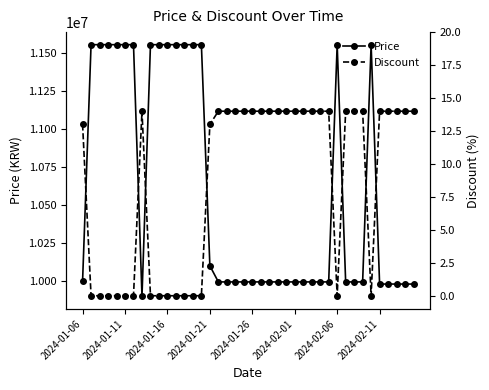

What is the sum of the Price values at 27 and 21?

19988000